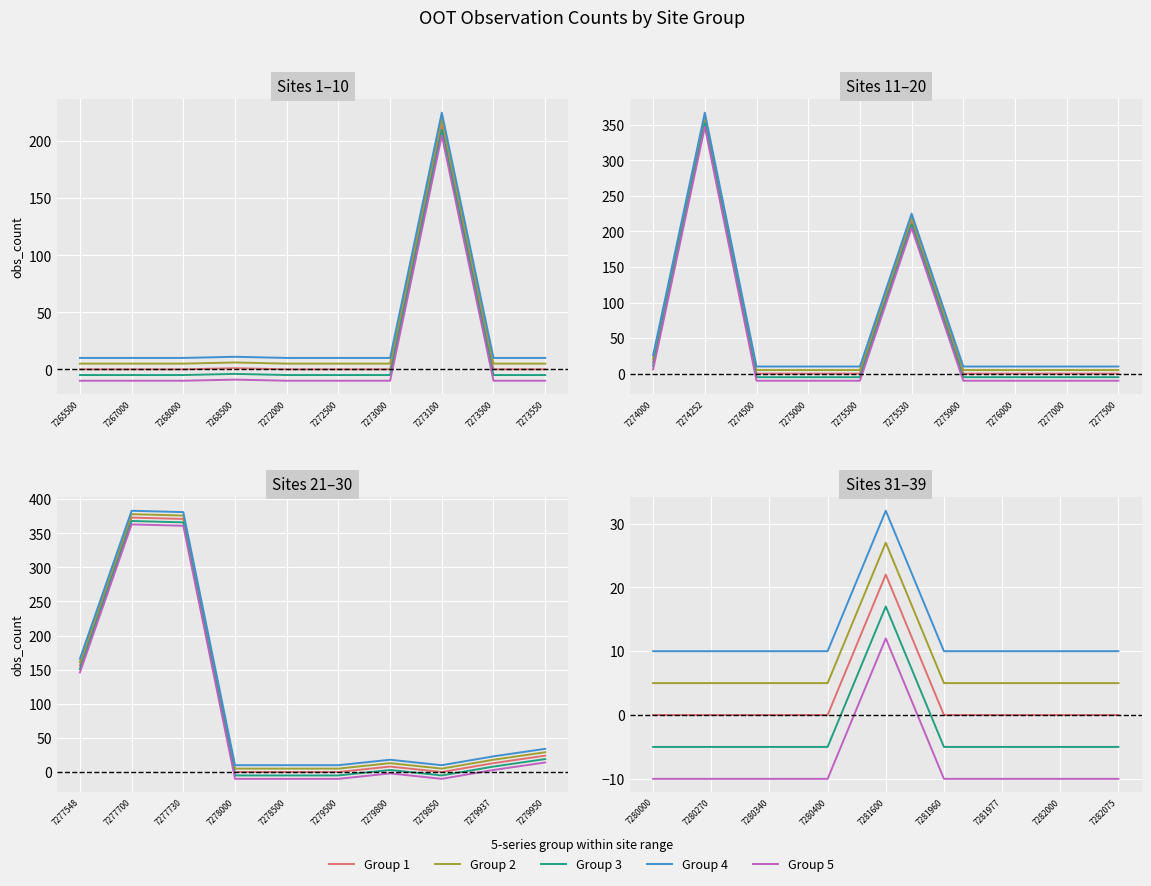

Which series has the largest total across all categories?

Group 4